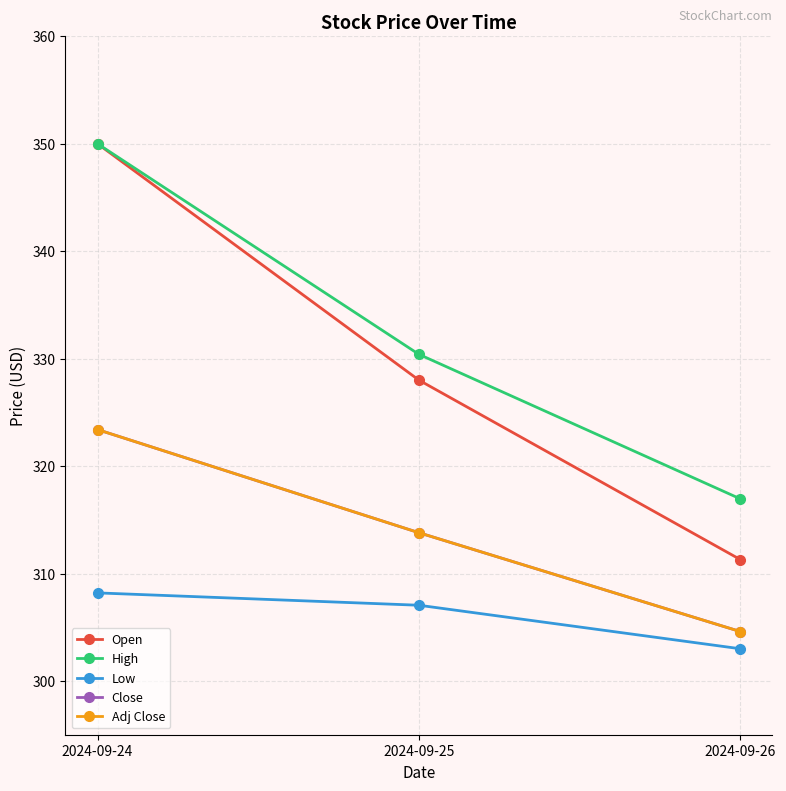

Which category has the highest value in the Low series?

2024-09-24